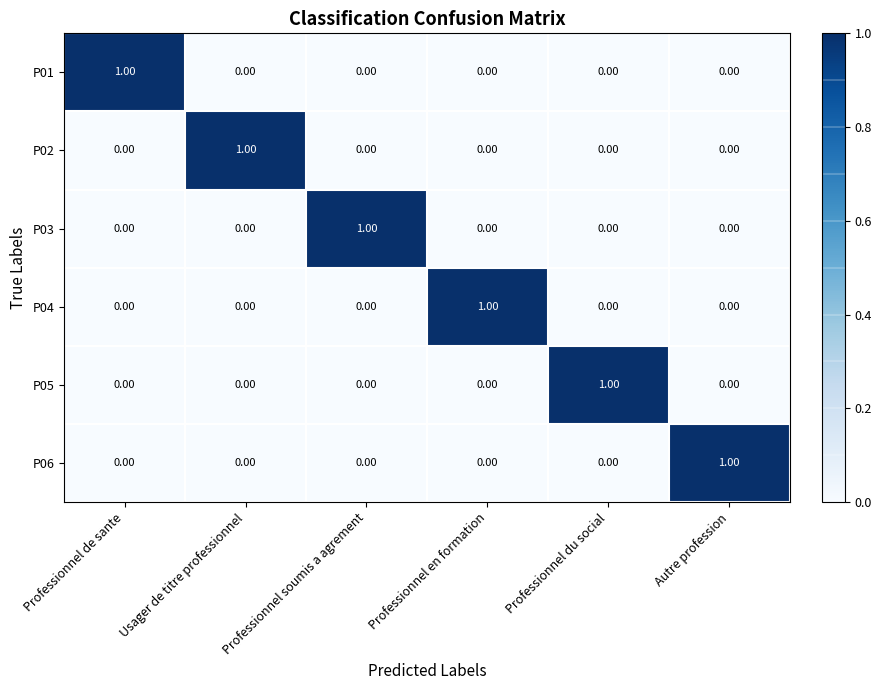

At how many categories does at least one series exceed 0?

6